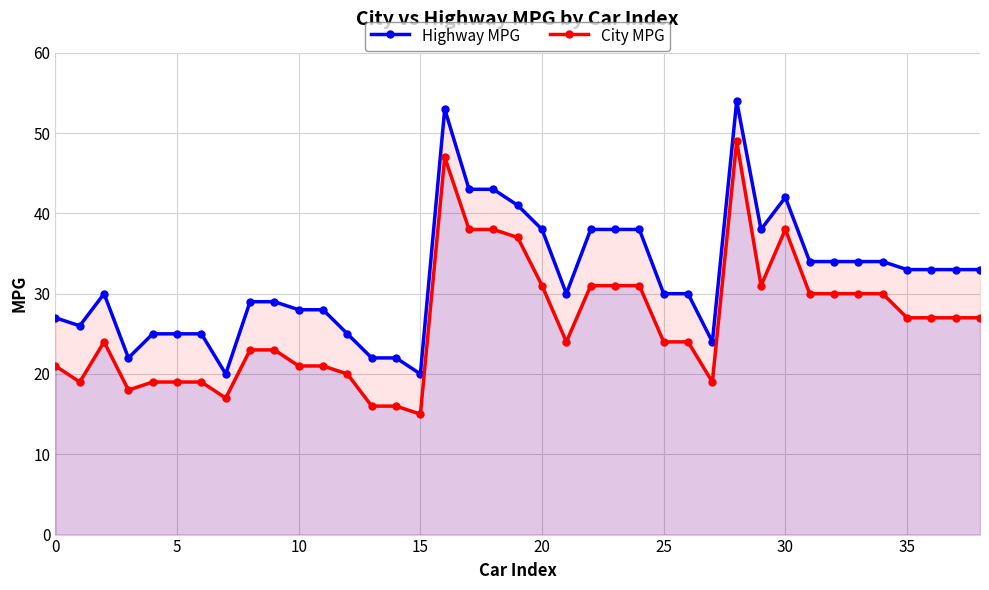

True or false: City MPG and Highway MPG cross at least once.

False